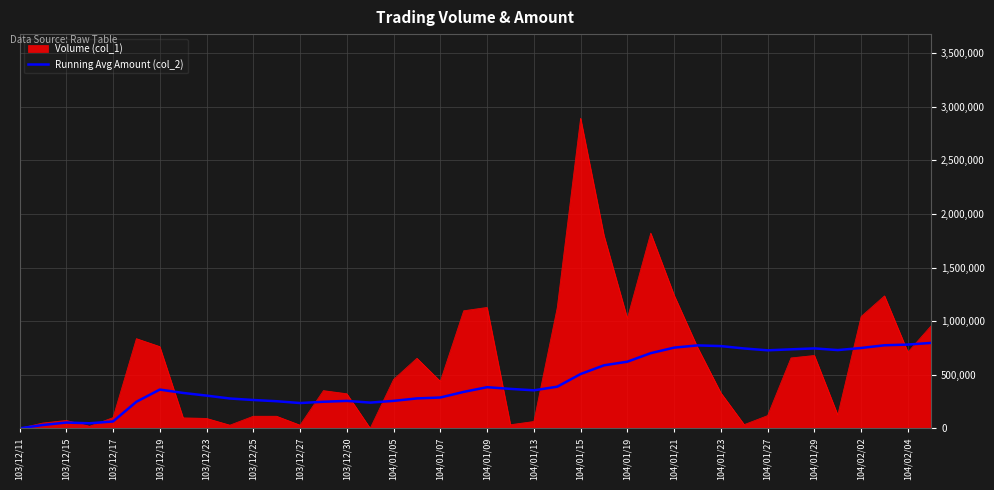

Rank the series by their average value, from highest to lowest.

Volume (col_1), Running Avg Amount (col_2)